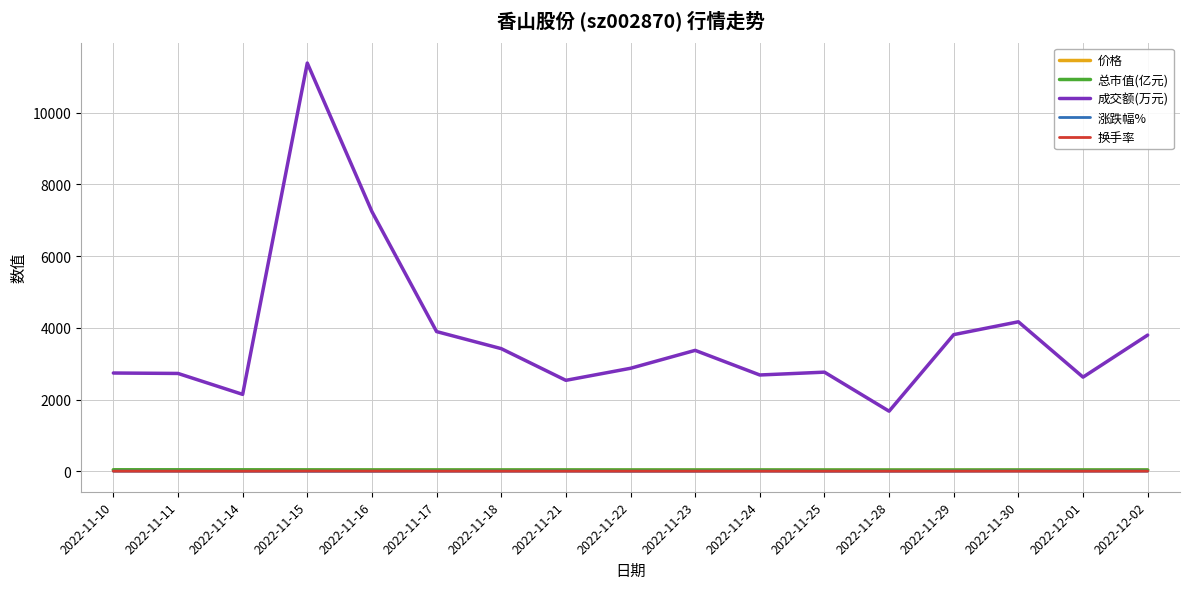

At which category is the sum across all series the highest?

2022-11-15